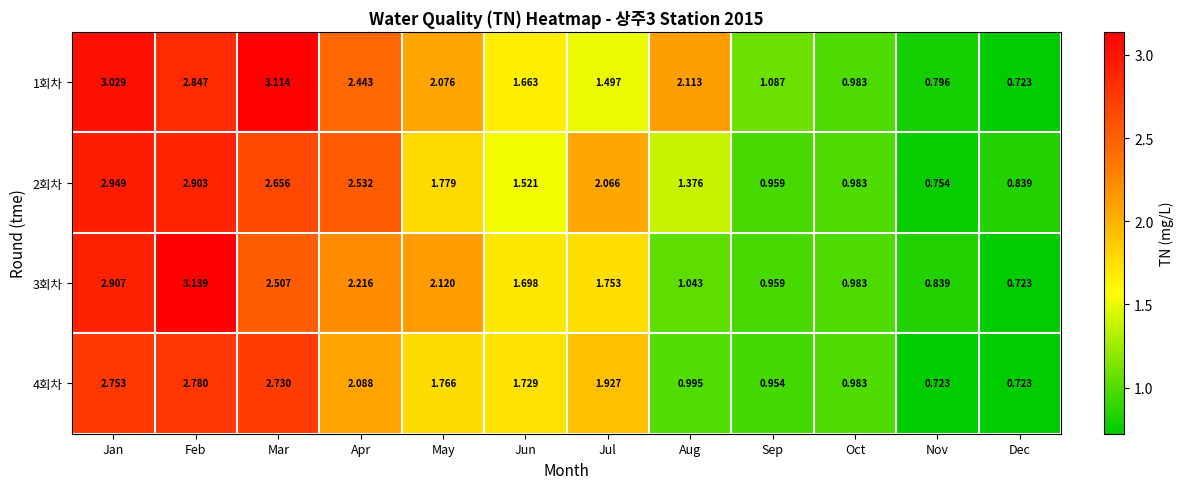

Rank the categories by 3회차 value from lowest to highest.

Dec, Nov, Sep, Oct, Aug, Jun, Jul, May, Apr, Mar, Jan, Feb